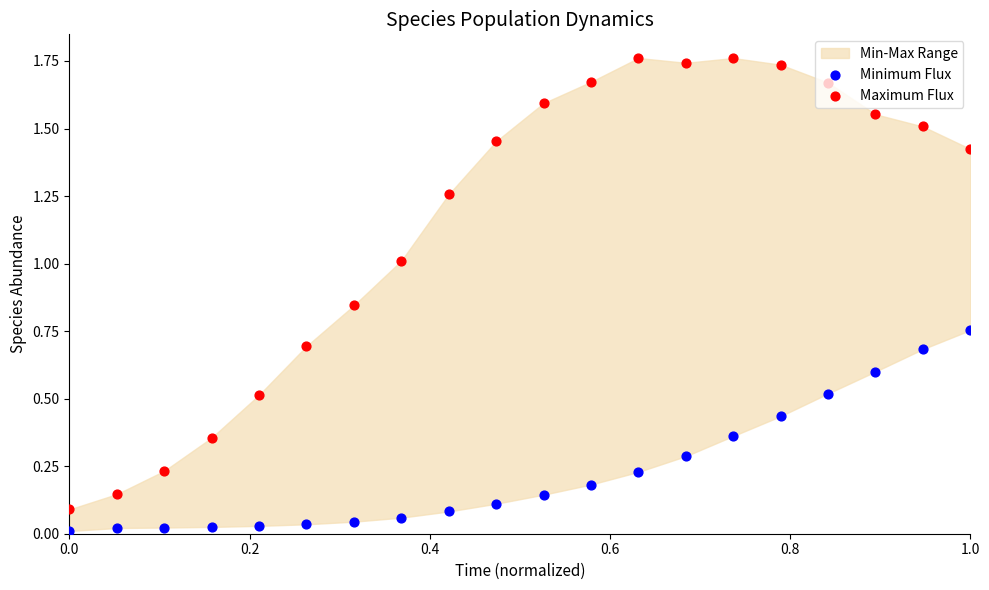

Which series reaches the maximum Y coordinate?

Maximum Flux